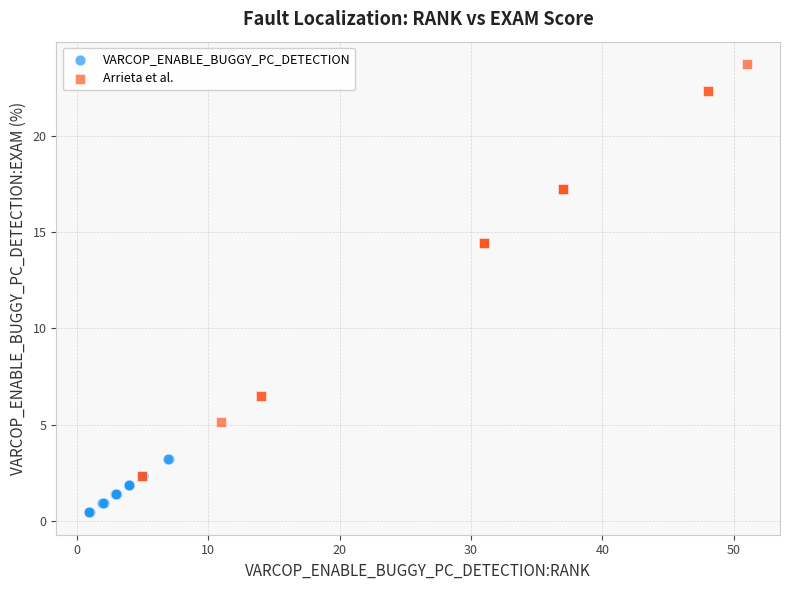

Which series reaches the minimum Y coordinate?

VARCOP_ENABLE_BUGGY_PC_DETECTION